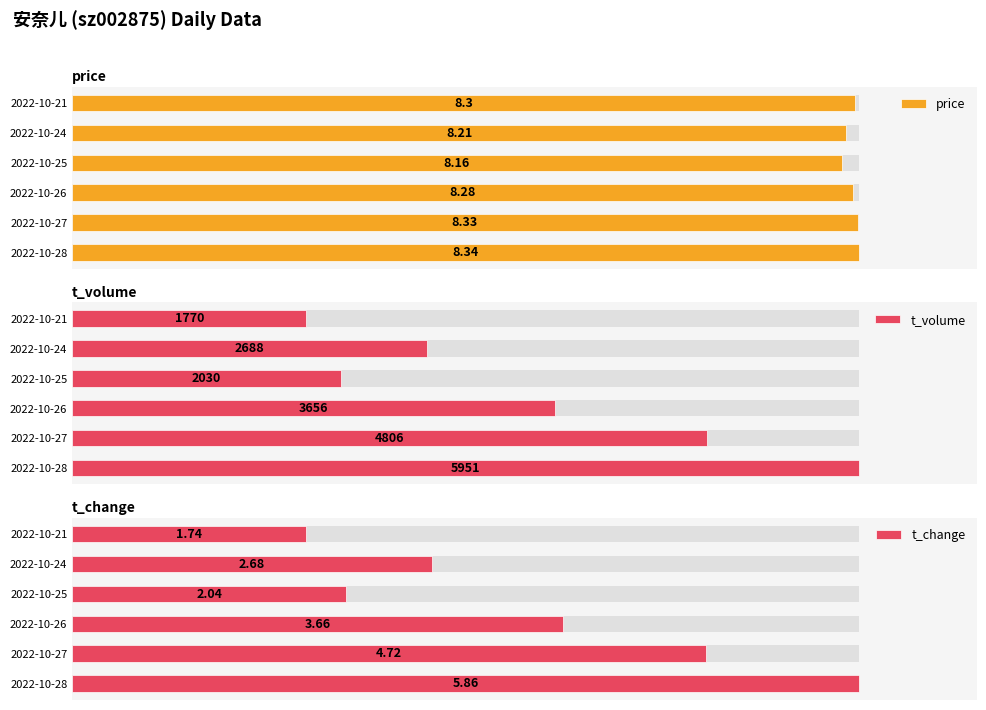

Between 2022-10-28 and 2022-10-24, which series saw the biggest shift?

t_volume